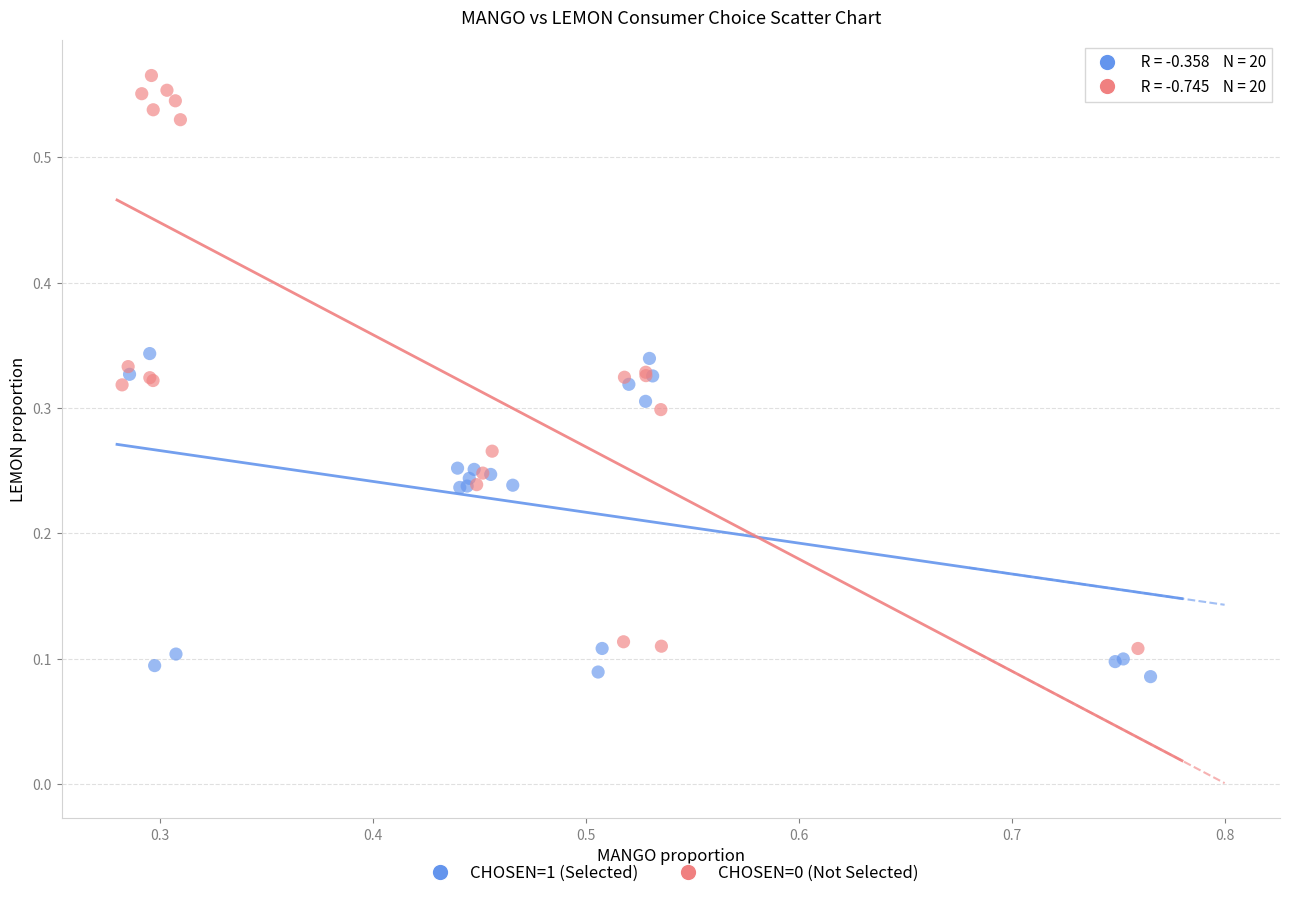

Which series reaches the maximum Y coordinate?

CHOSEN=0 (Not Selected)